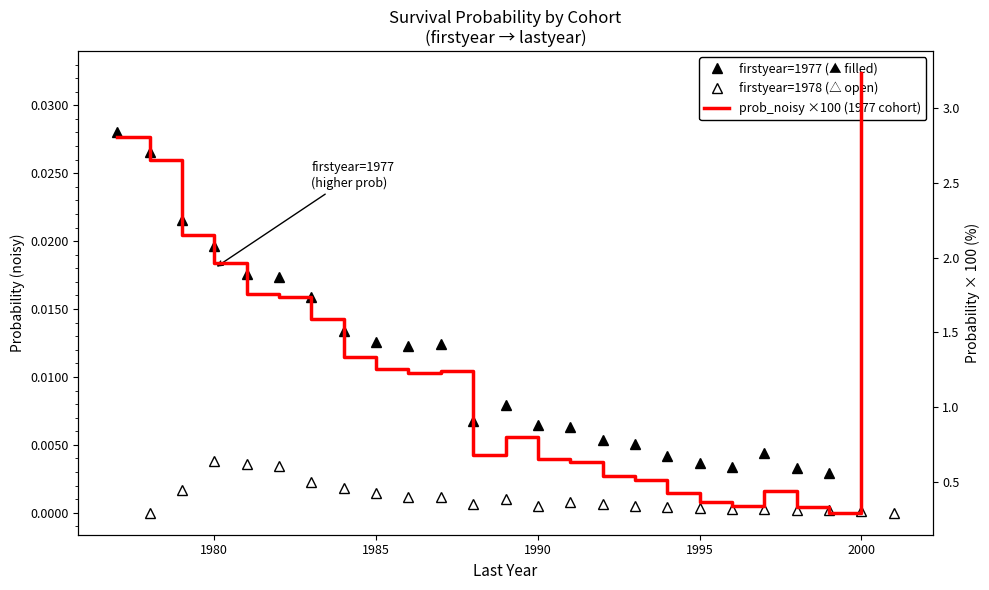

How many lines are shown in the chart?

3